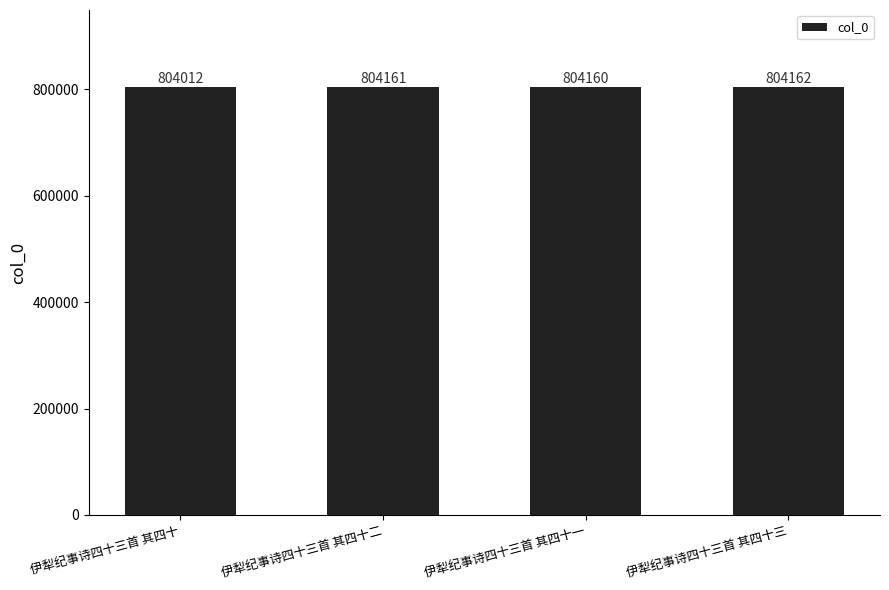

At which label is the value closest to 804087?

伊犁纪事诗四十三首 其四十一